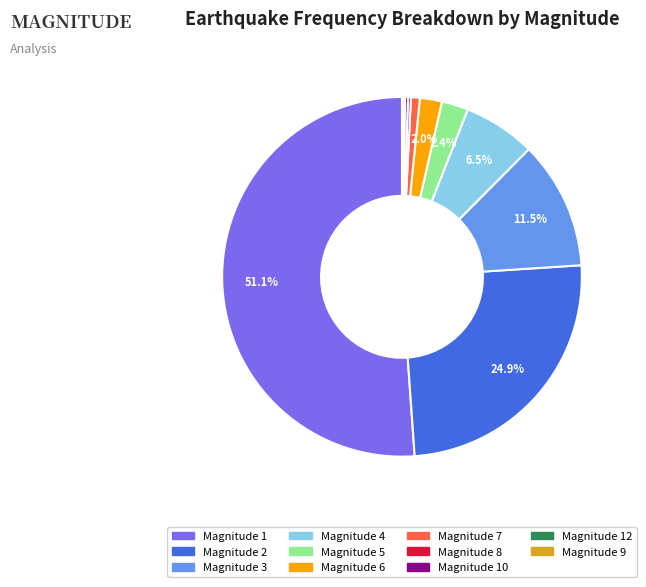

Is there a majority slice in this chart?

Yes